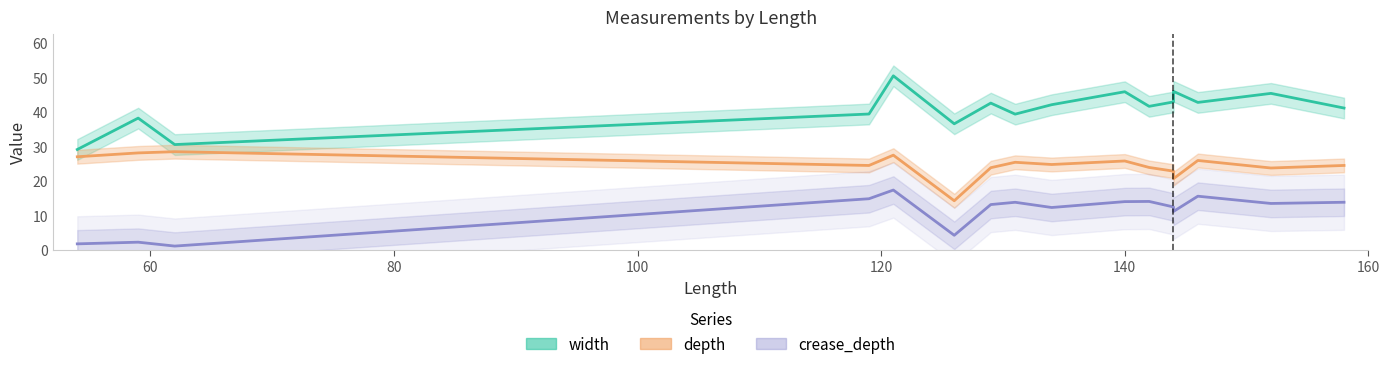

Is it true that depth equals 42.7 at 54?

False